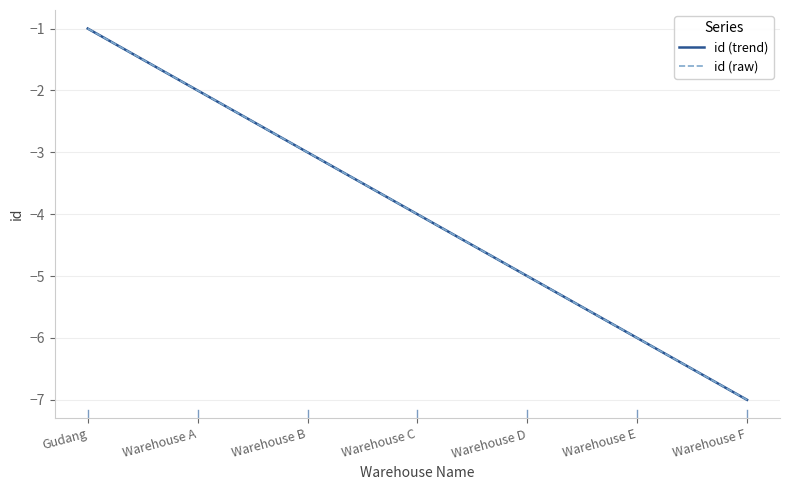

What position from the right is Warehouse E?

2